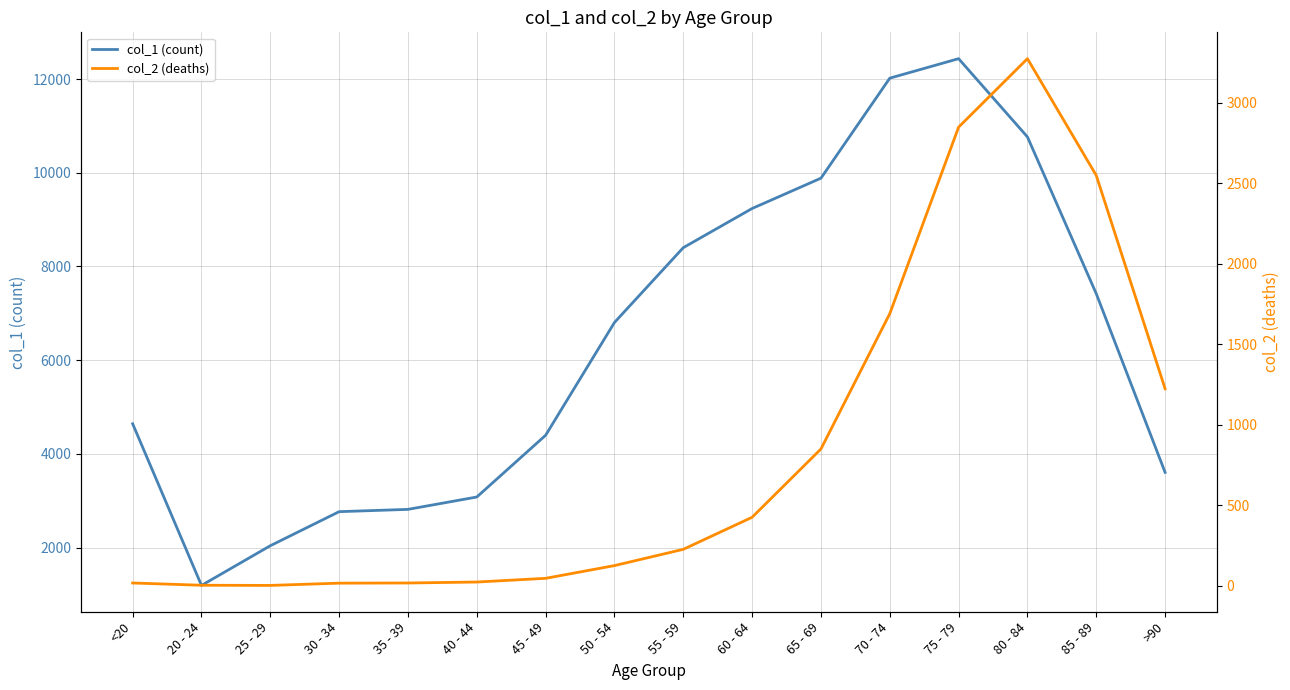

Which series has the largest total across all categories?

col_1 (count)